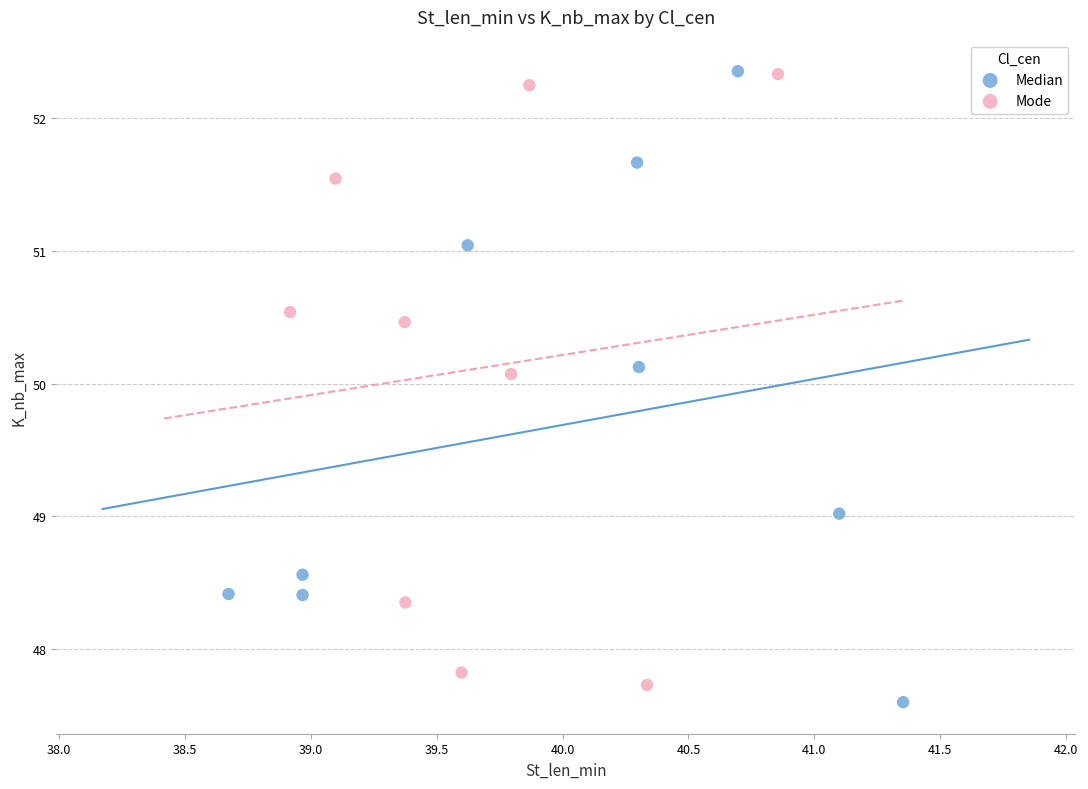

Which series reaches the minimum Y coordinate?

Median